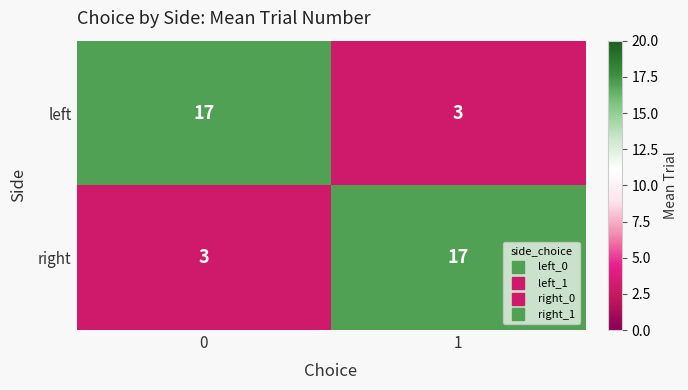

What is the spread (max minus min) of values at 0?

14